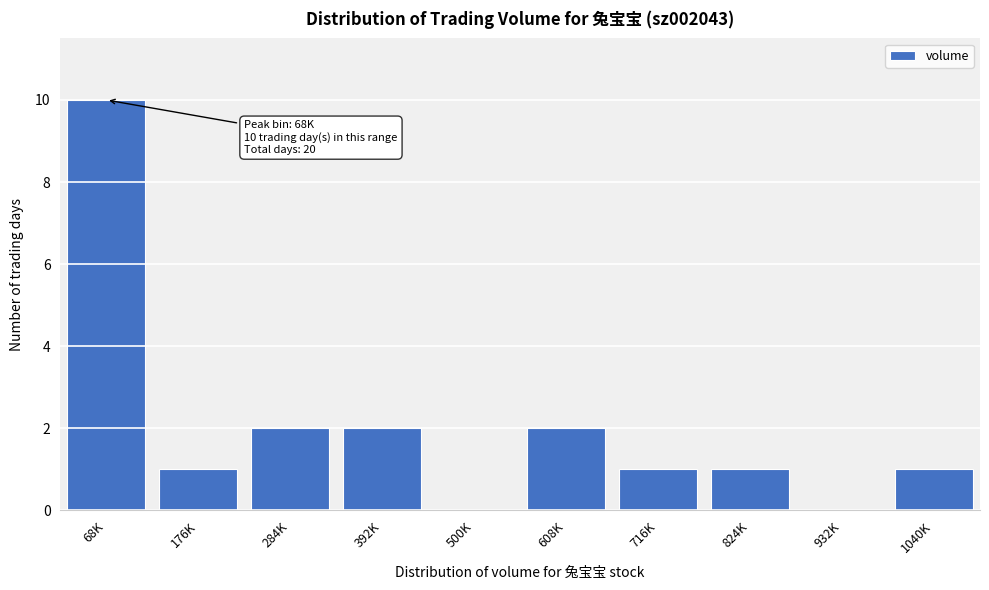

Reading left to right, what are all the values shown in this chart?

68K=10	176K=1	284K=2	392K=2	500K=0	608K=2	716K=1	824K=1	932K=0	1040K=1